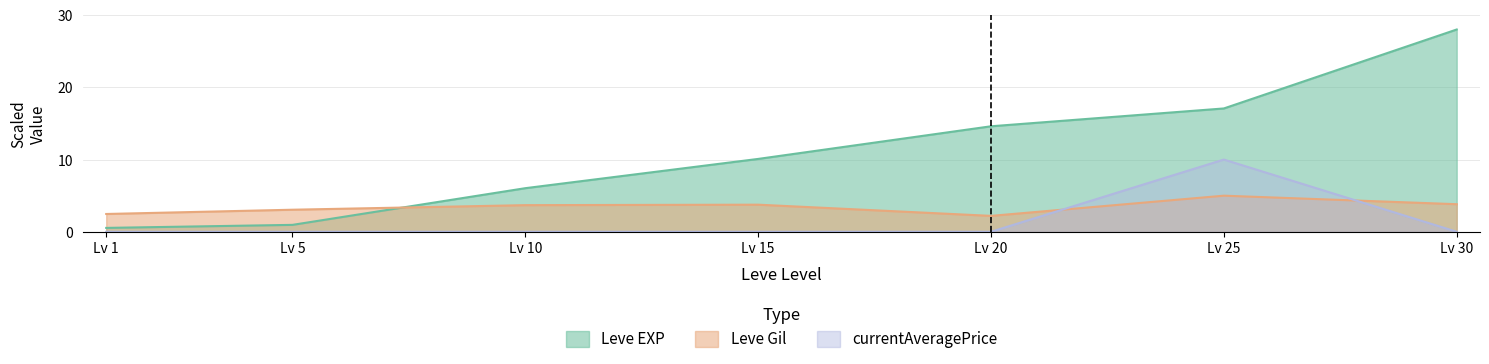

What are all the series names shown in the legend?

Leve EXP, Leve Gil, currentAveragePrice